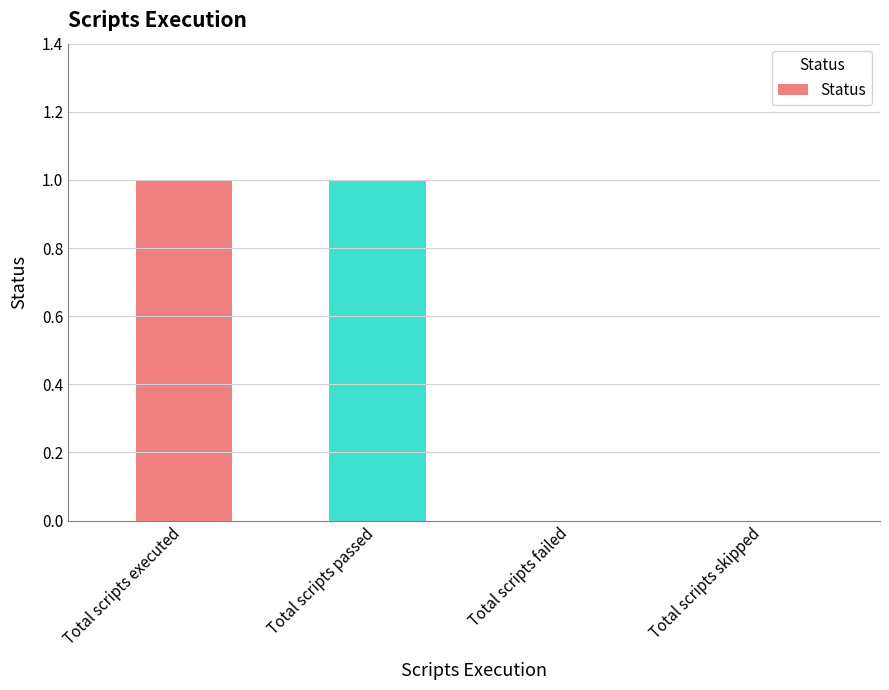

How many series are shown in this chart?

1